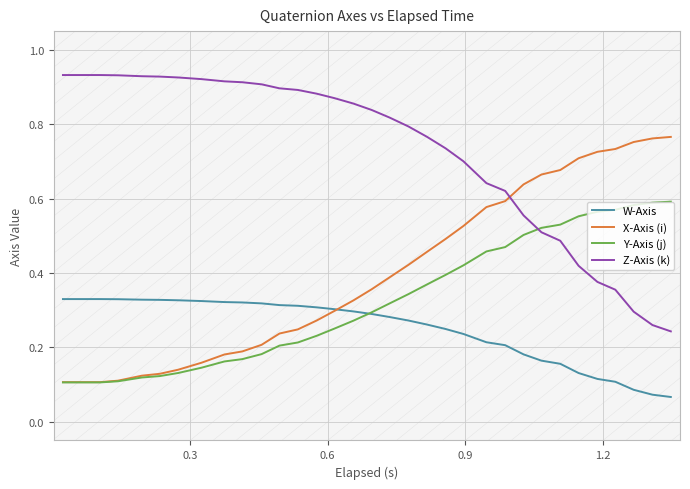

List the series in order of their peak value, lowest first.

W-Axis, Y-Axis (j), X-Axis (i), Z-Axis (k)